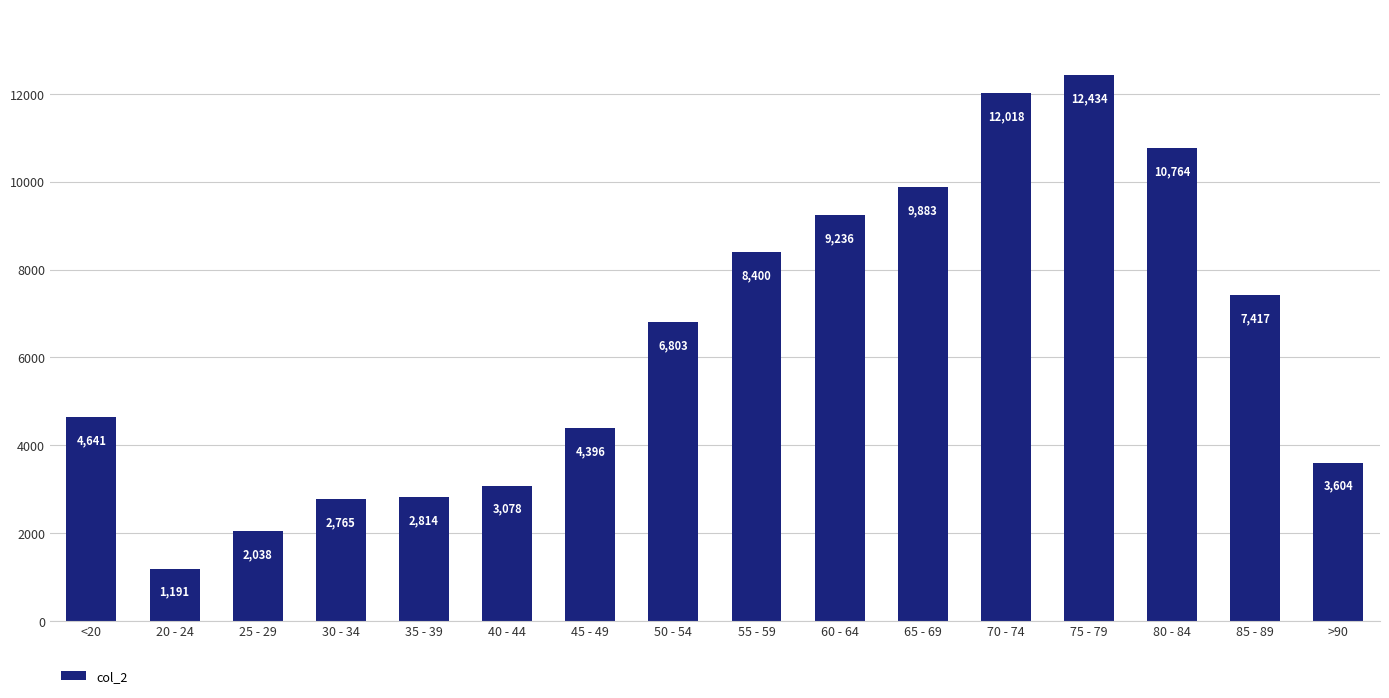

The value at 55 - 59 is 8400. True or false?

True